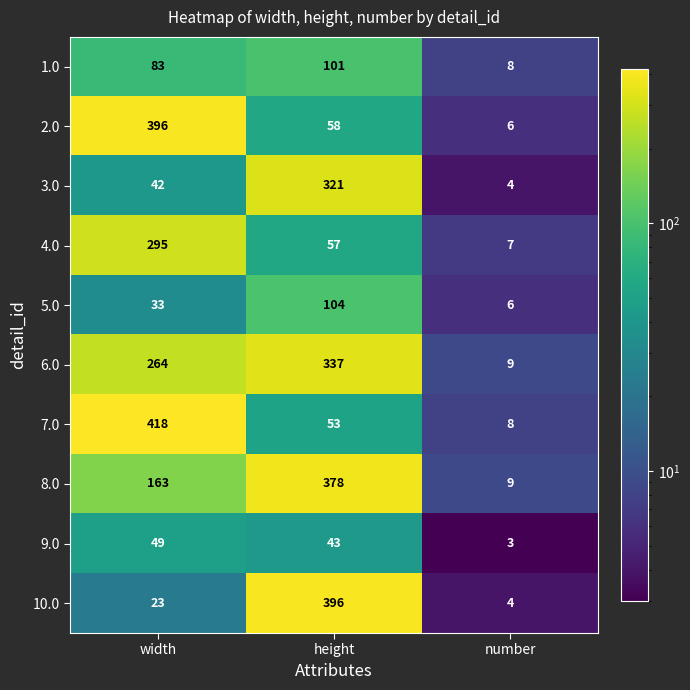

What is the difference between the second highest and minimum values in the 2.0 series?

52